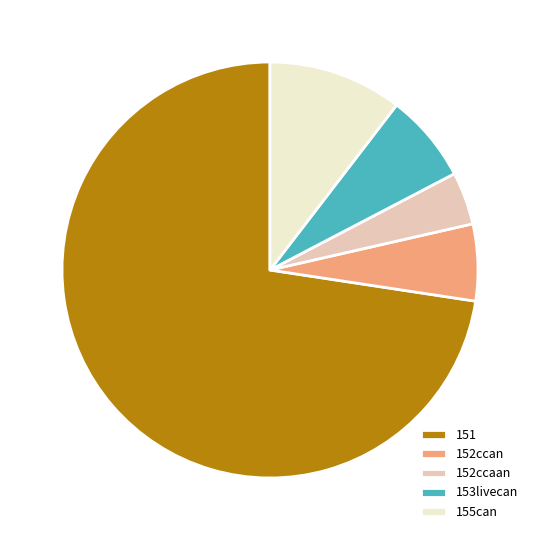

Which has a higher value, 152ccaan or 151?

151